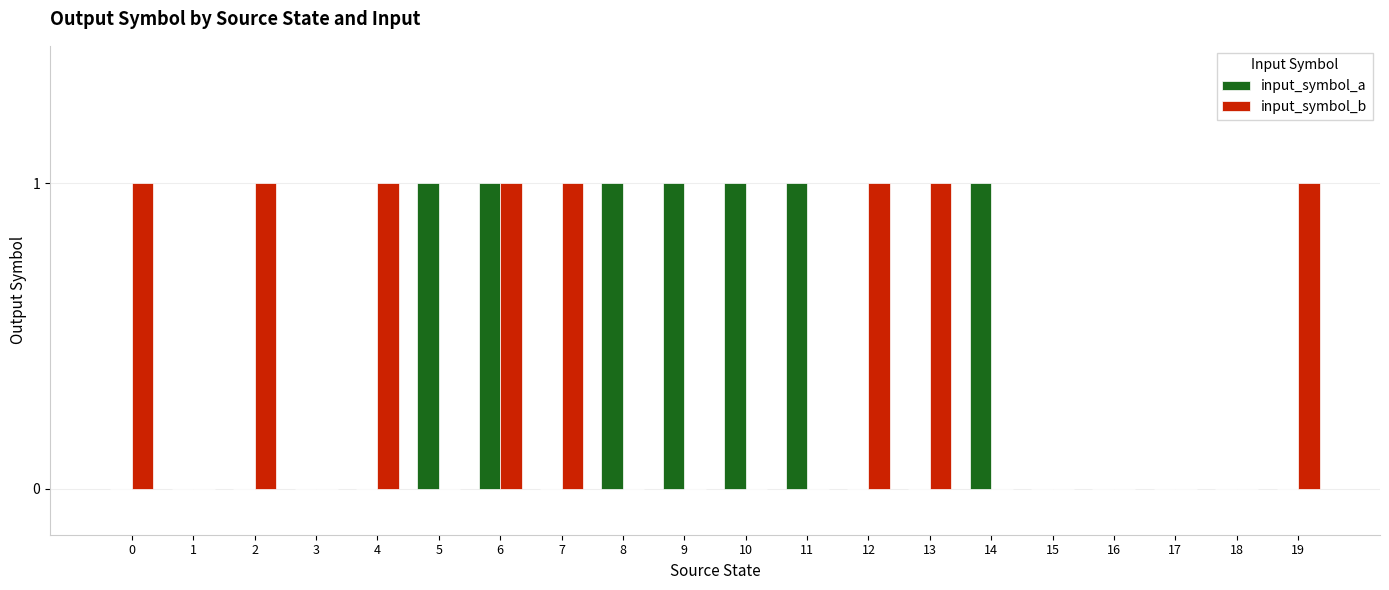

Which series has the largest total across all categories?

input_symbol_b